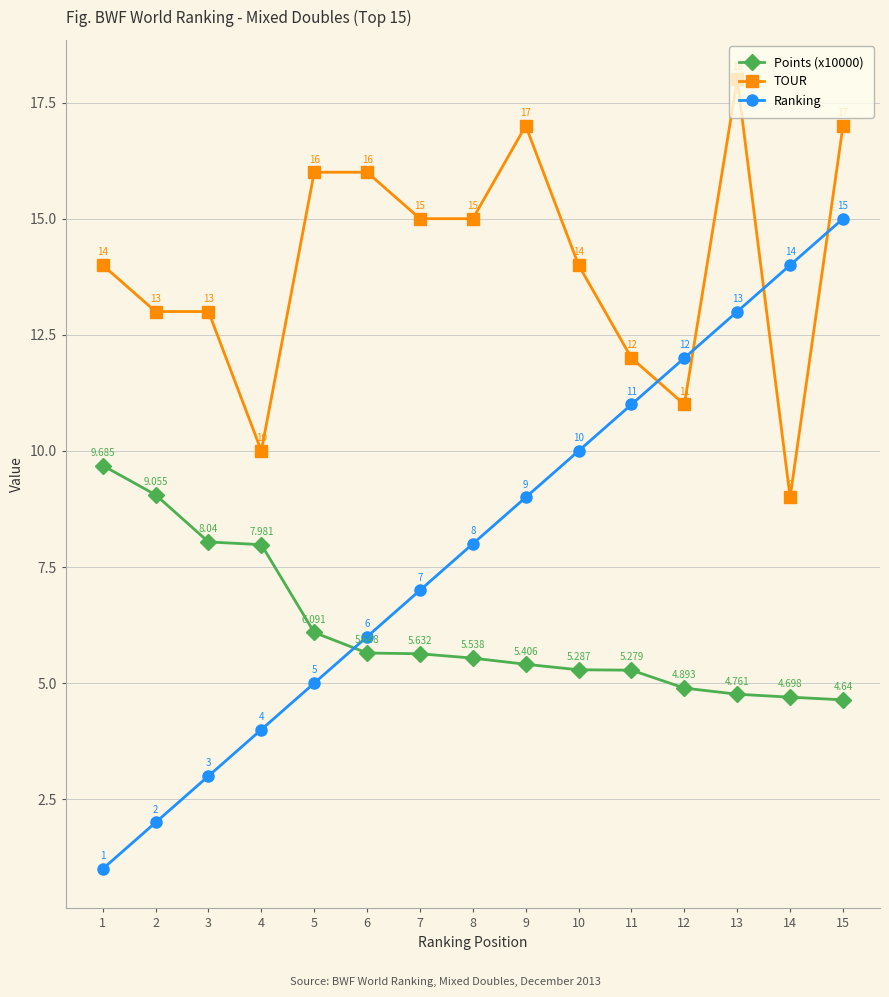

Is this an area chart (filled region under the line)?

No